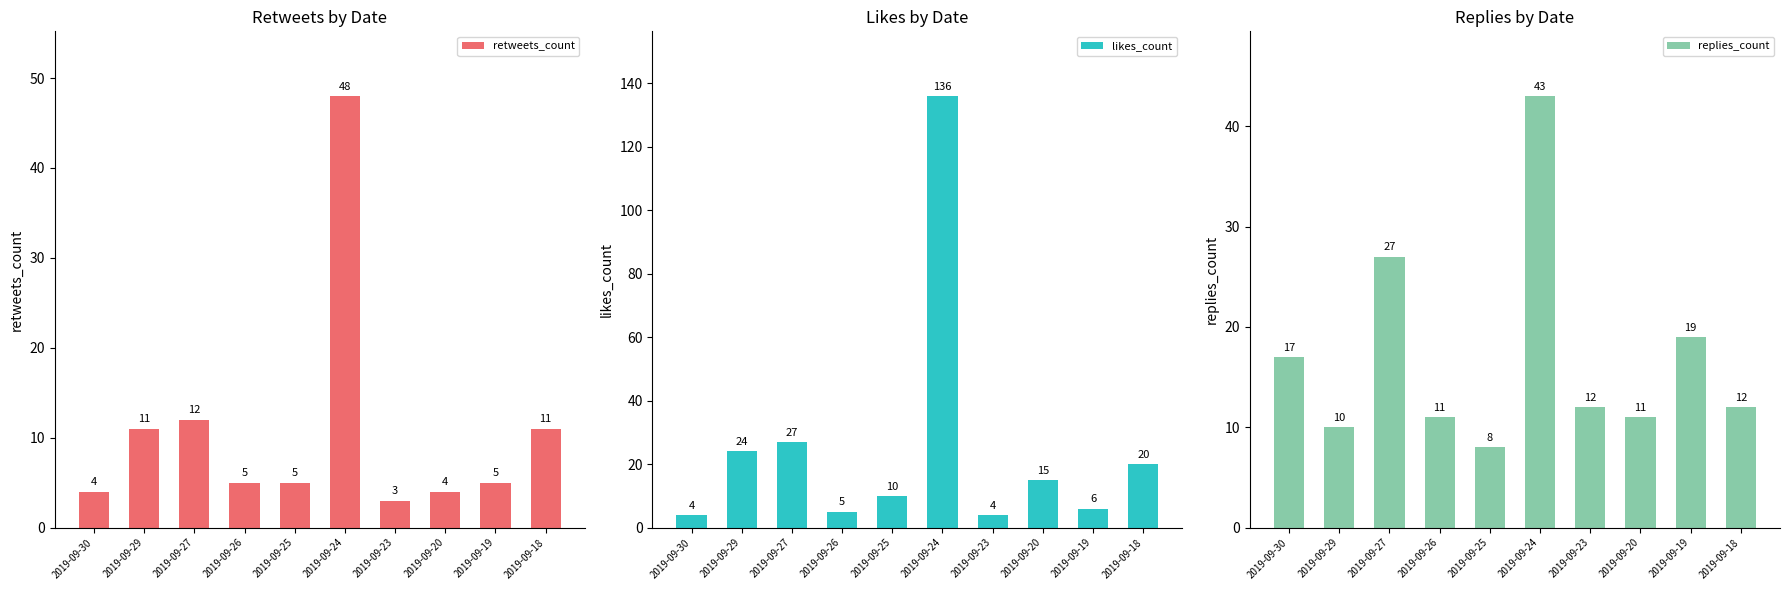

Which series has the largest total across all categories?

likes_count